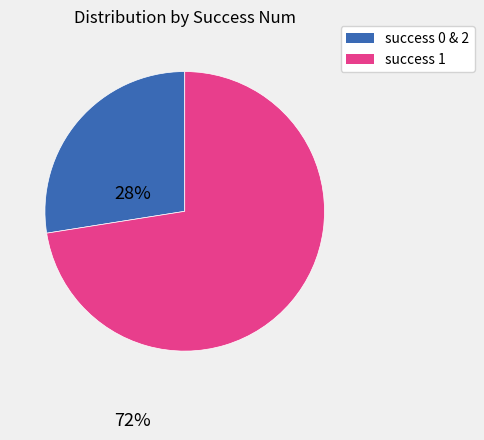

Is there any slice that represents more than half of the pie?

Yes